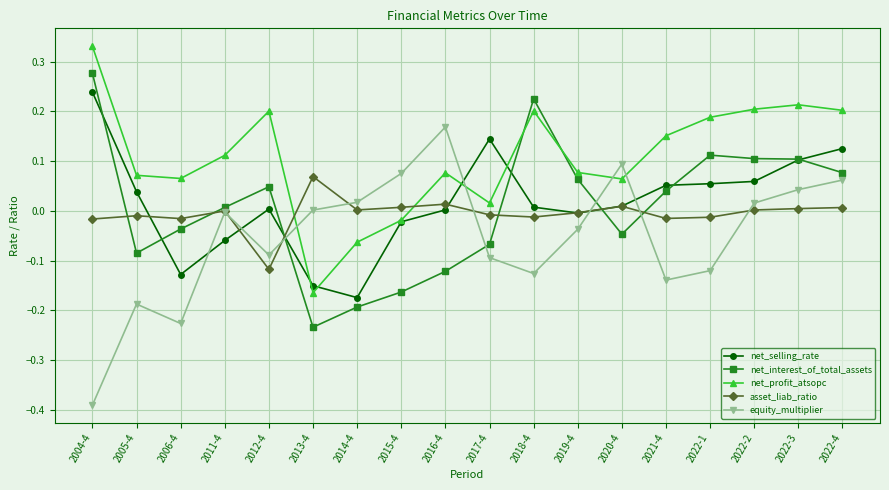

At which category does net_interest_of_total_assets reach its first local peak?

2012-4